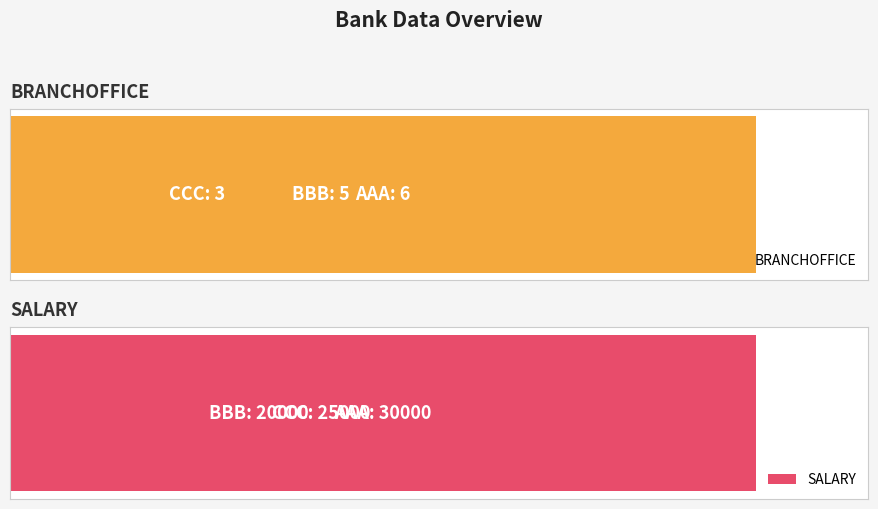

True or false: SALARY has a value of 25000 at CCC.

True